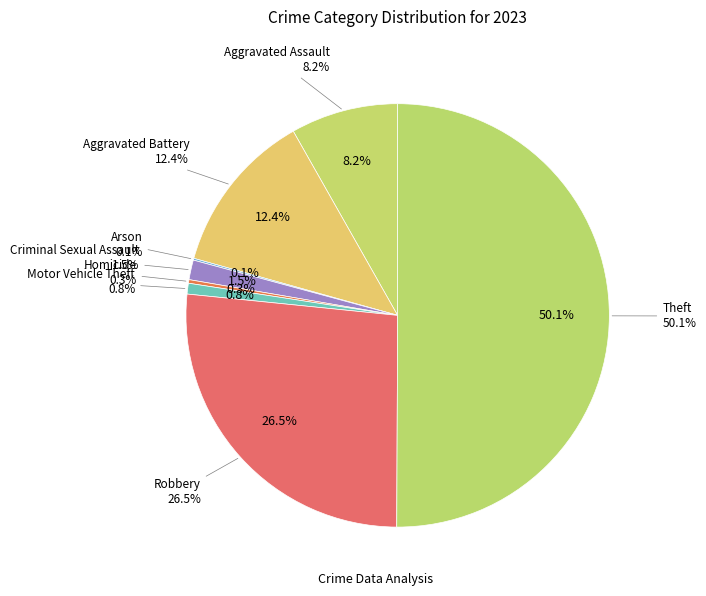

To the nearest percent, what is the difference between the largest and smallest slice percentages?

50%